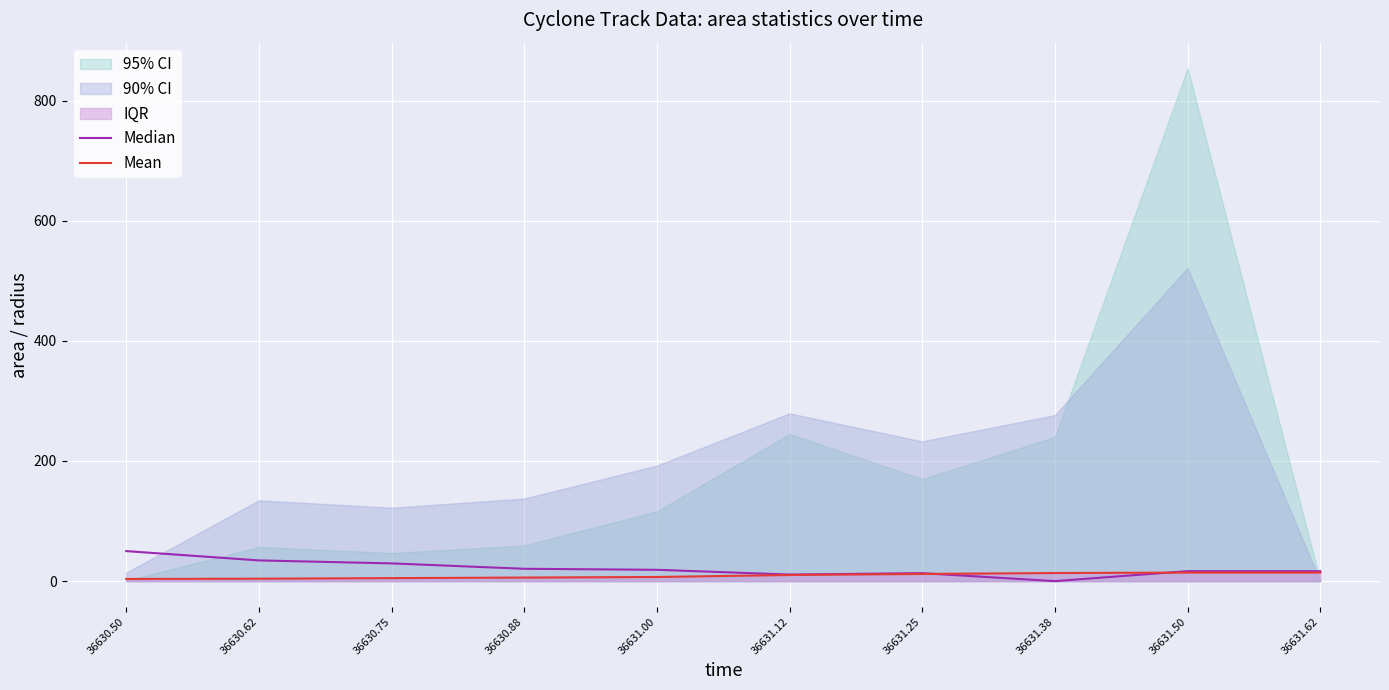

After their last crossing, which series has the higher values: Median or Mean?

Median